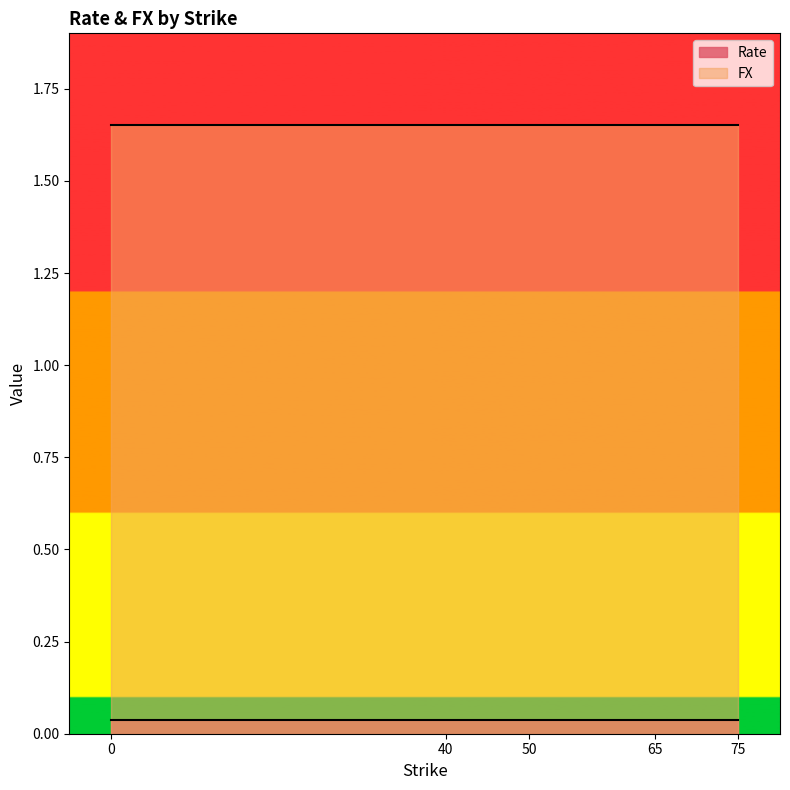

What is the total value across all series at 50?

1.7